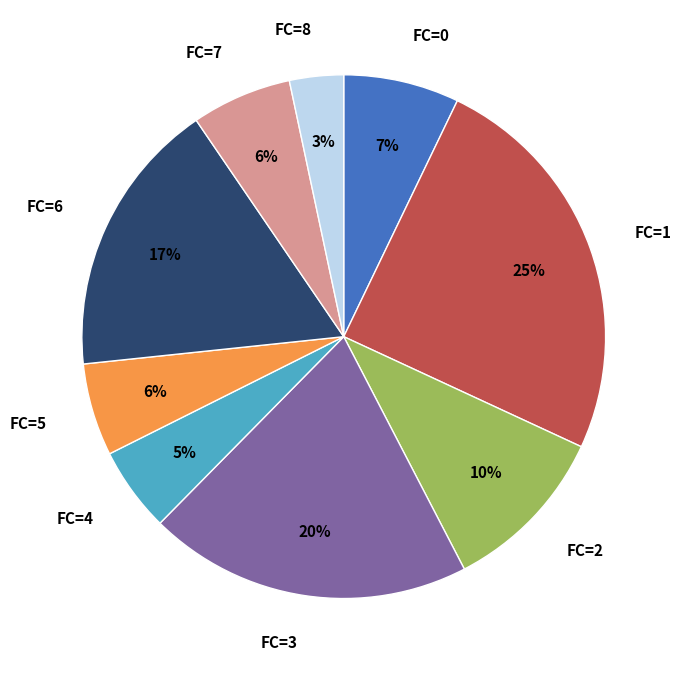

To the nearest percent, what percentage of the pie is FC=0?

7%